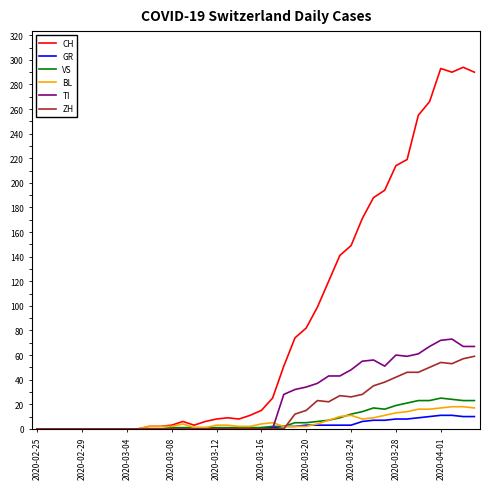

Which series has the largest range (max minus min)?

CH